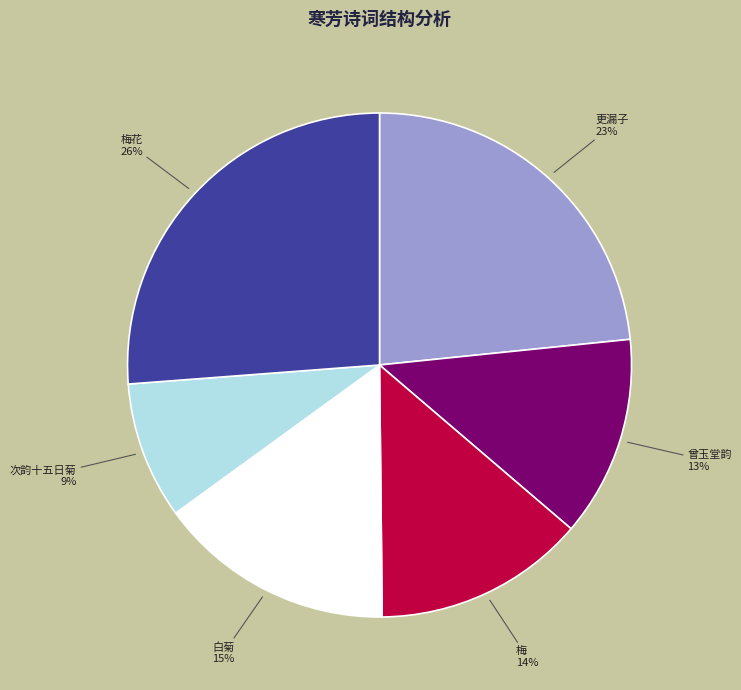

Is there any slice that represents more than half of the pie?

No